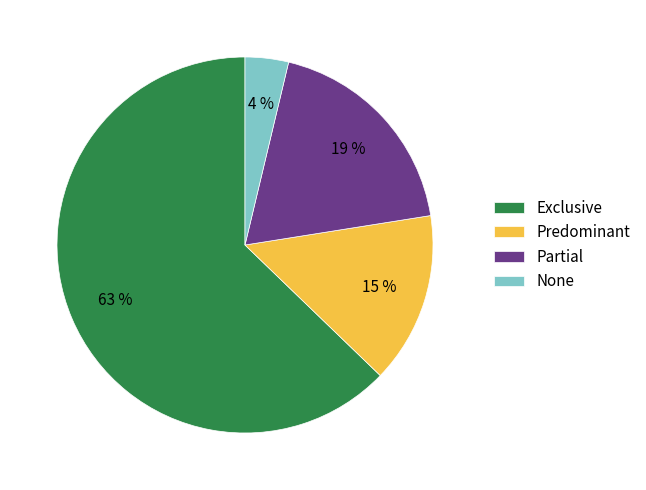

Count the number of slices in the pie.

4